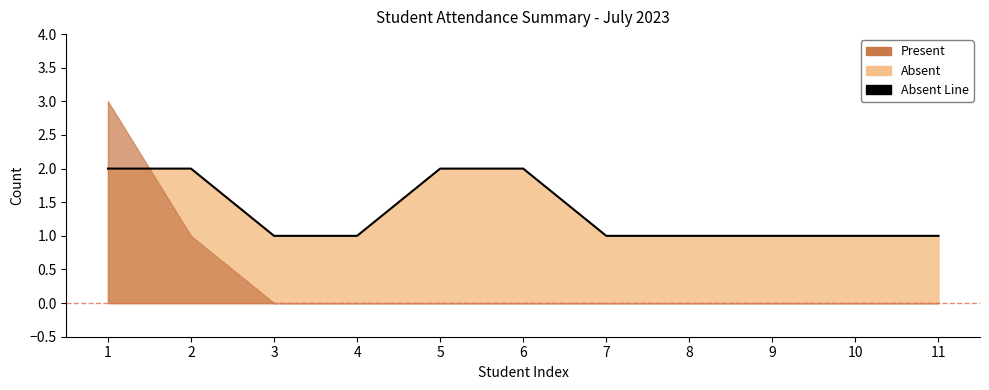

What is the ratio of the value at 4 to the value at 11?

1.0